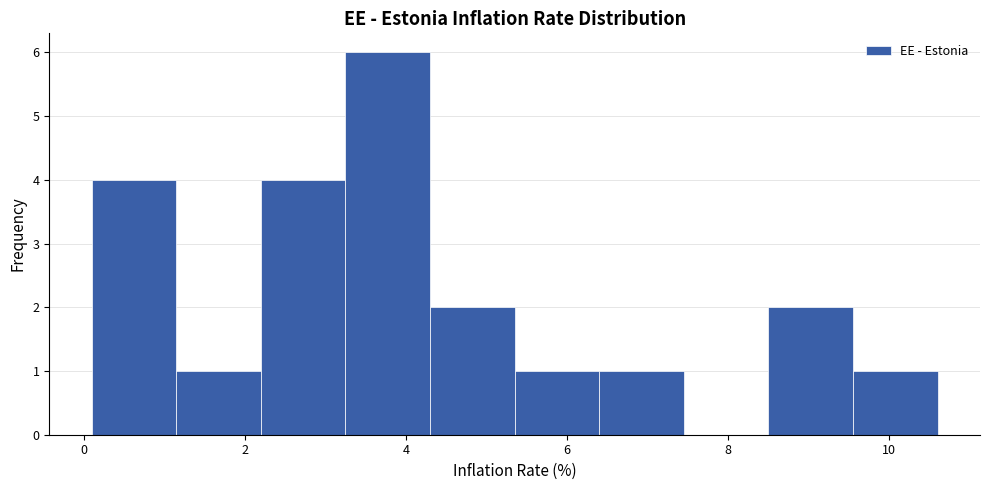

What is the height of the bar covering 8.50 to 9.55 on the x-axis? Neither the bar edges nor the heights are printed on the chart, so give them approximately, as read against the axes.

2